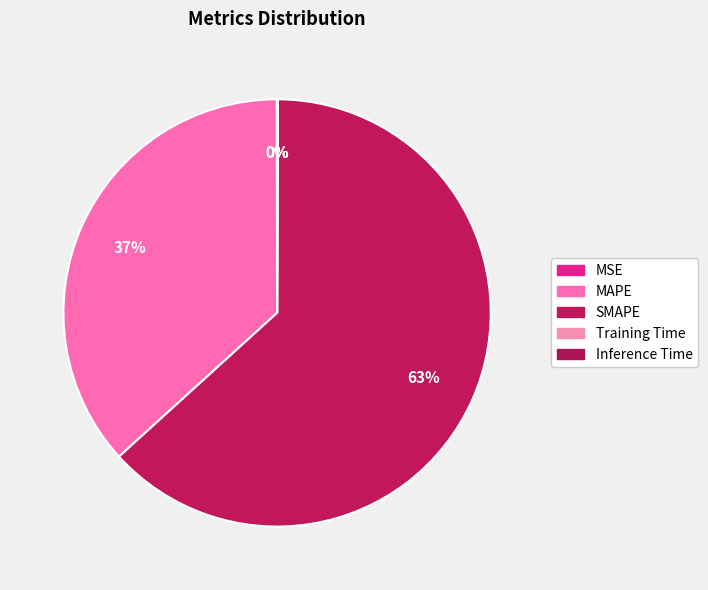

Count the number of slices in the pie.

5